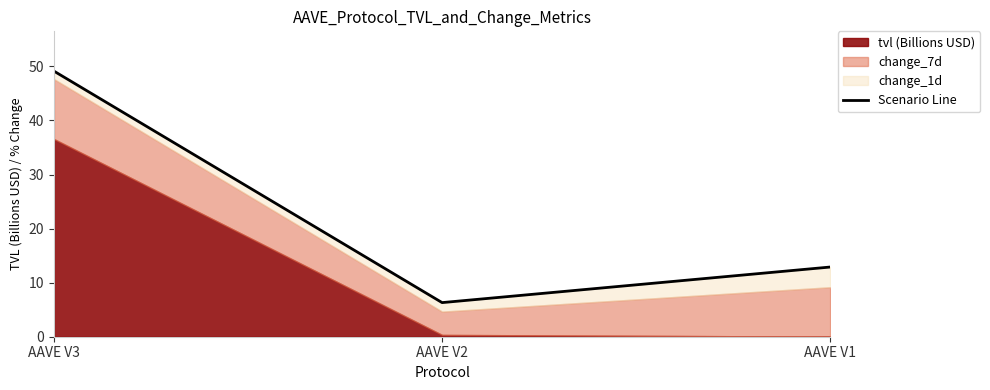

Reading left to right, extract all data points from this chart.

AAVE V3=49.1	AAVE V2=6.3	AAVE V1=12.9